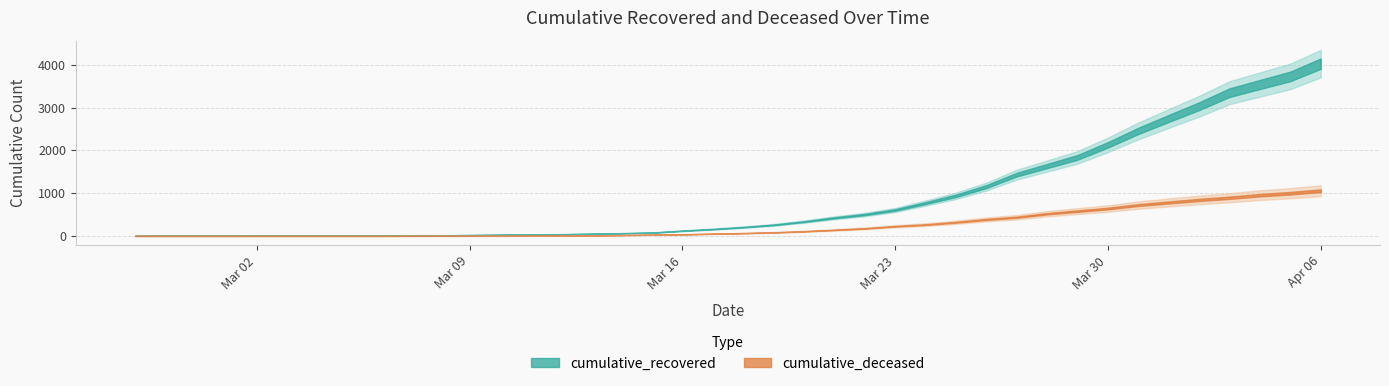

Reading left to right, extract all data points from this chart.

cumulative_recovered: 3	4	4	4	5	6	8	9	9	10	14	20	27	33	40	50	63	77	121	159	204	258	334	423	500	606	767	937	1152	1432	1633	1835	2128	2454	2744	3031	3347	3538	3727	4025
cumulative_deceased: 0	0	0	0	0	0	0	0	0	1	2	2	2	4	6	11	20	28	37	51	65	82	108	141	176	226	264	320	385	437	519	580	640	721	782	841	892	952	998	1056